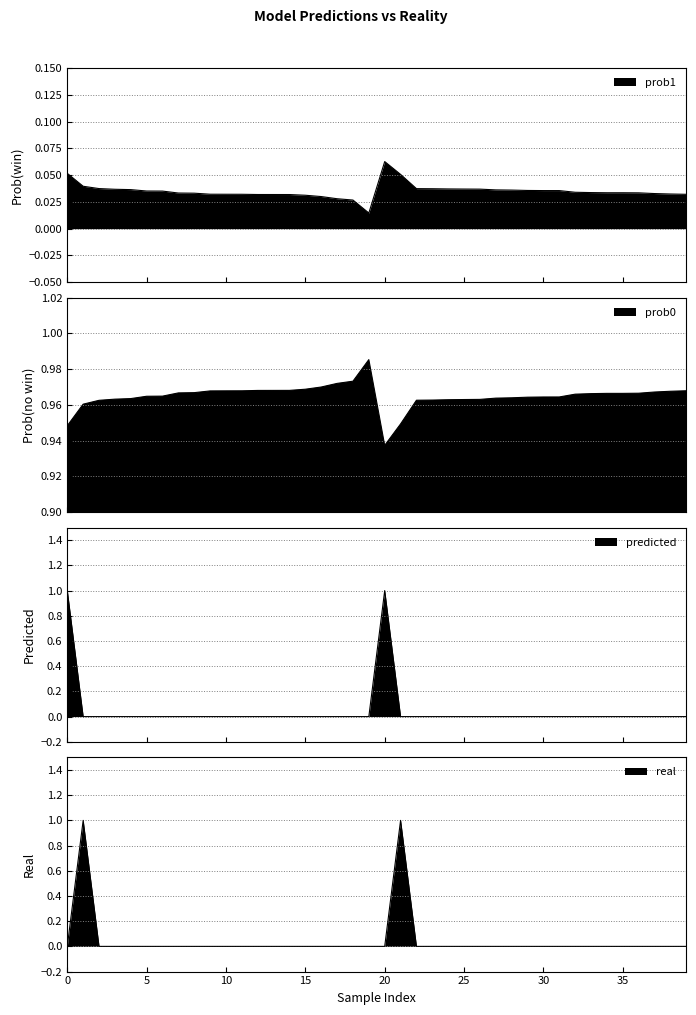

Does the chart display data point markers on the line(s)?

No